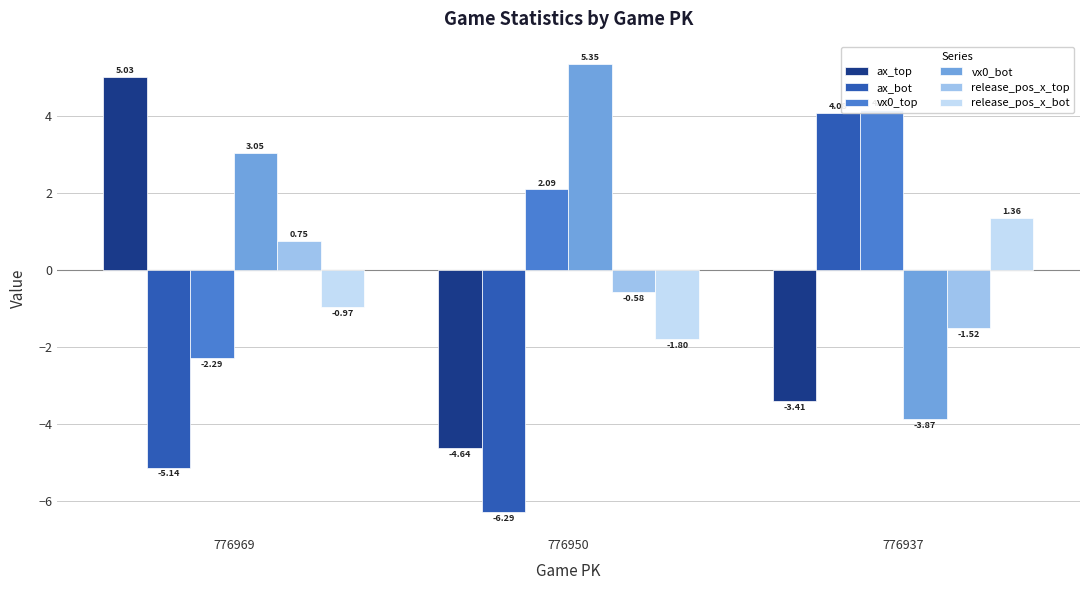

What is the minimum value shown in the chart?

-6.3